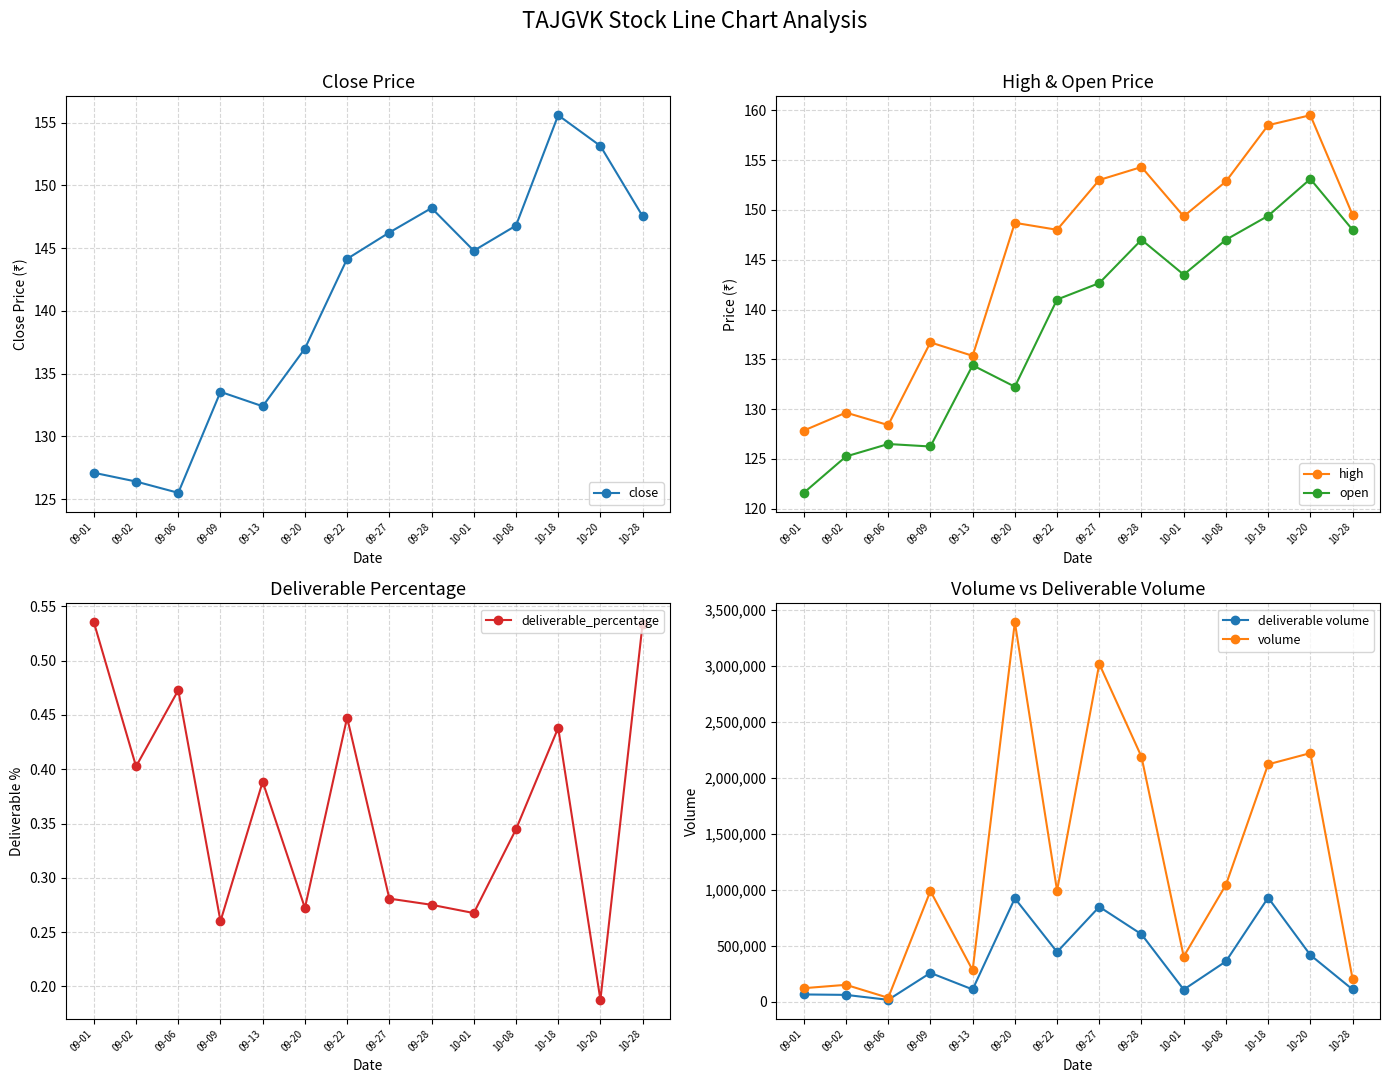

Is the value of high at 10-28 greater than the value of deliverable volume at 09-09?

No